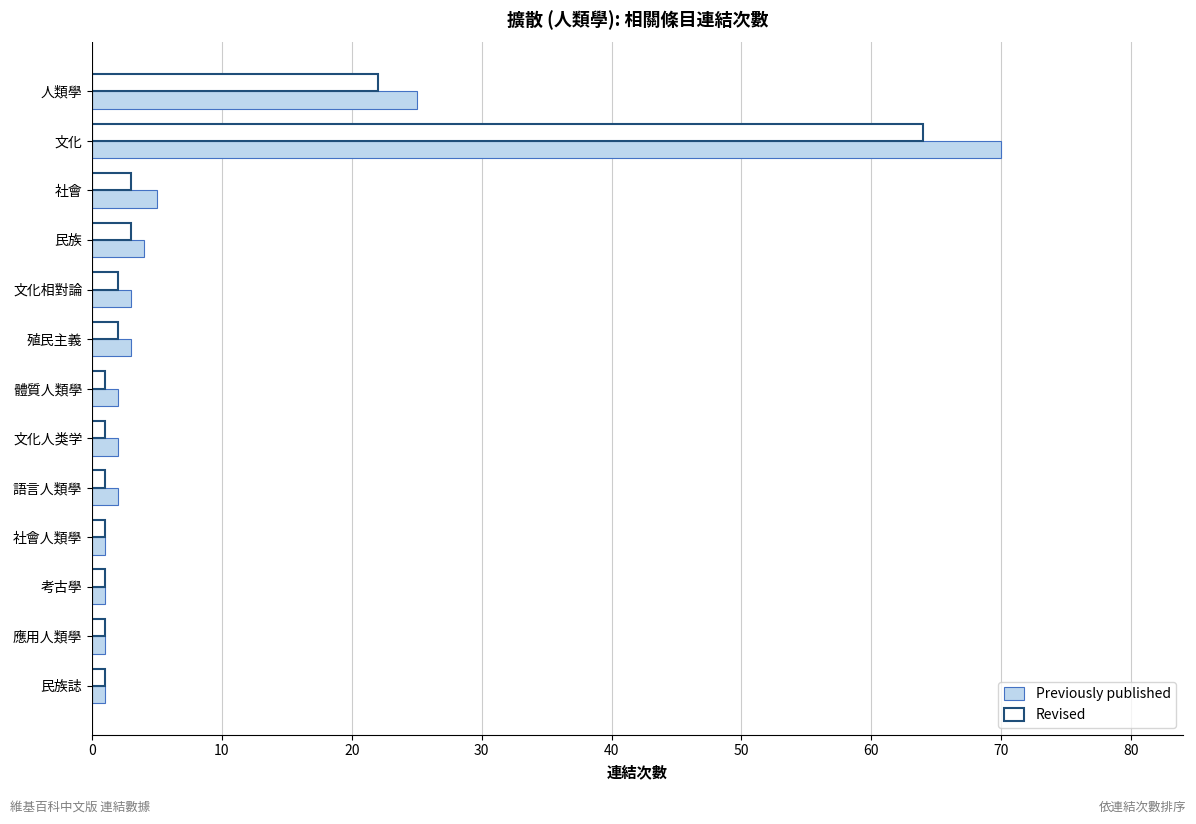

At which category is the sum across all series the highest?

文化